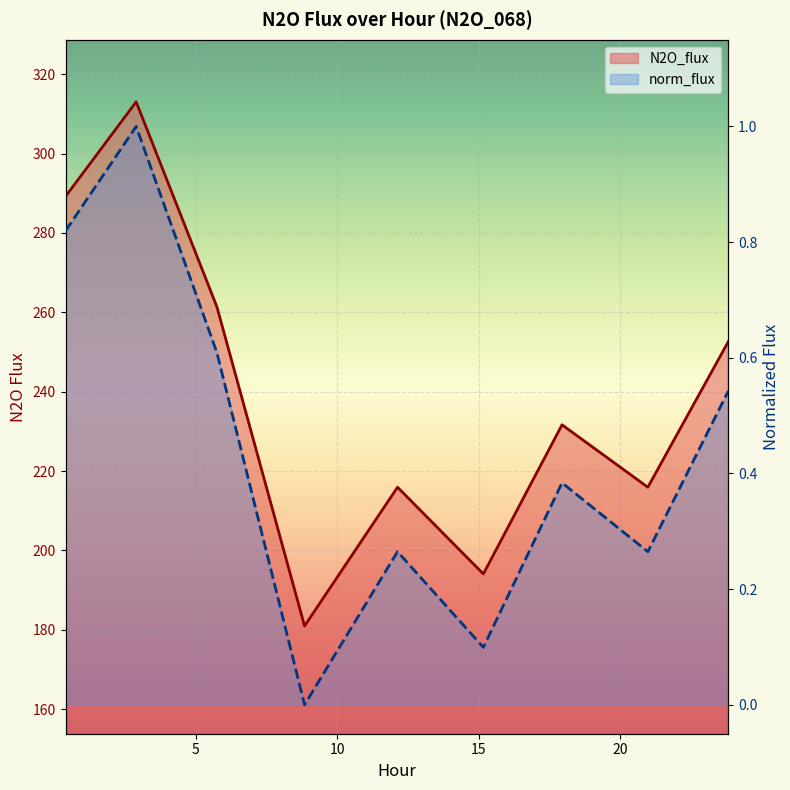

In N2O_flux, how many points are higher than both neighbors (excluding endpoints)?

3